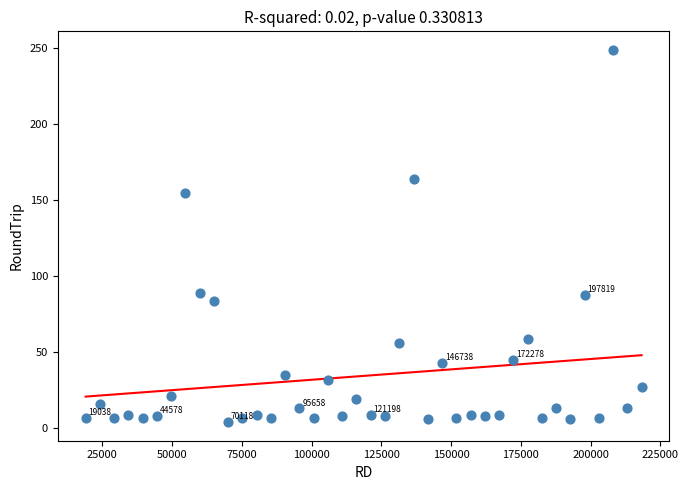

What Y value in the scatter plot is closest to 126?

155